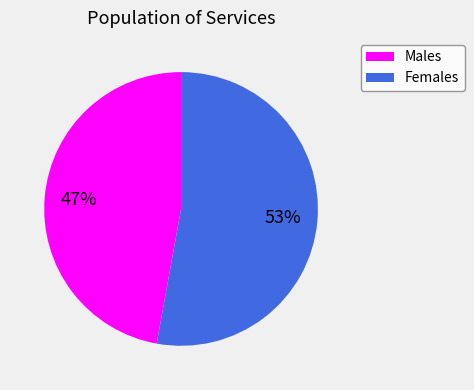

Is the sum of Males and Females greater than half?

Yes